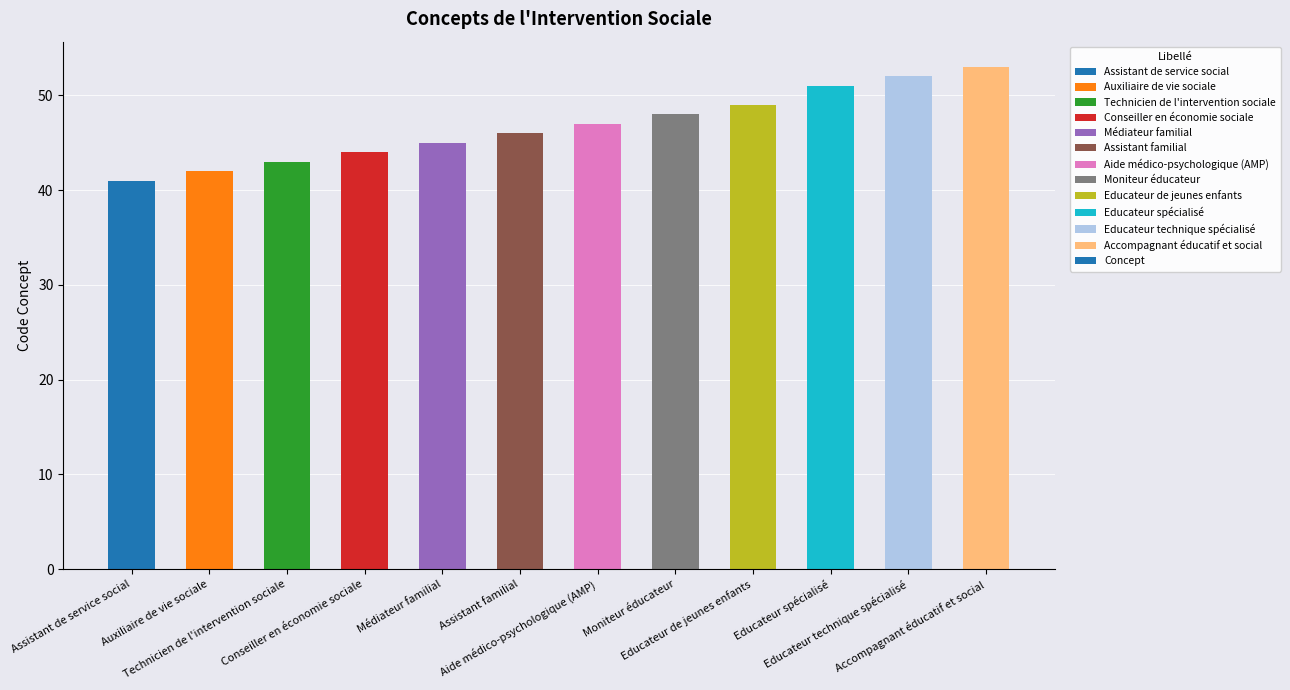

What is the value of the 4th bar from the left?

44